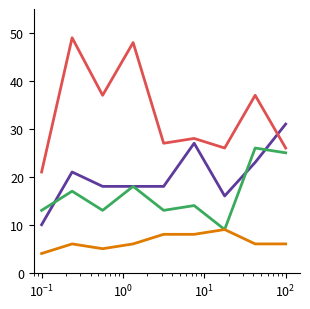

What is the minimum value shown in the chart?

4